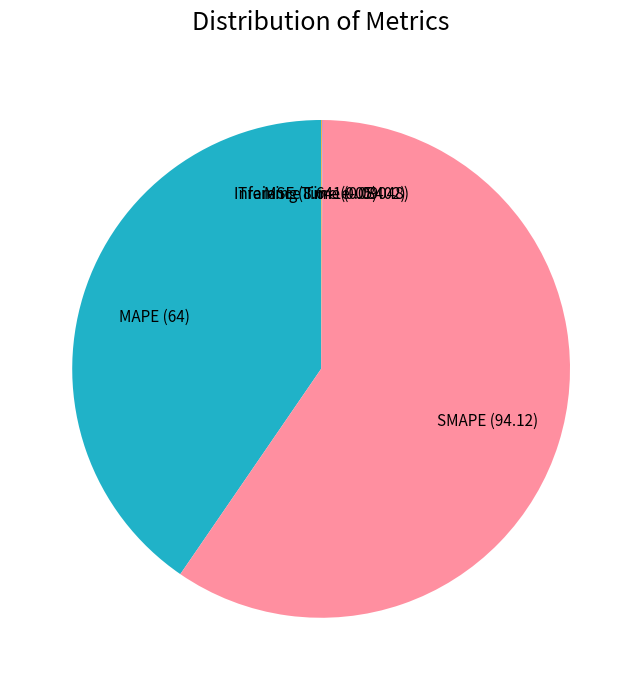

Do SMAPE and MAPE together represent more than half of the pie?

Yes